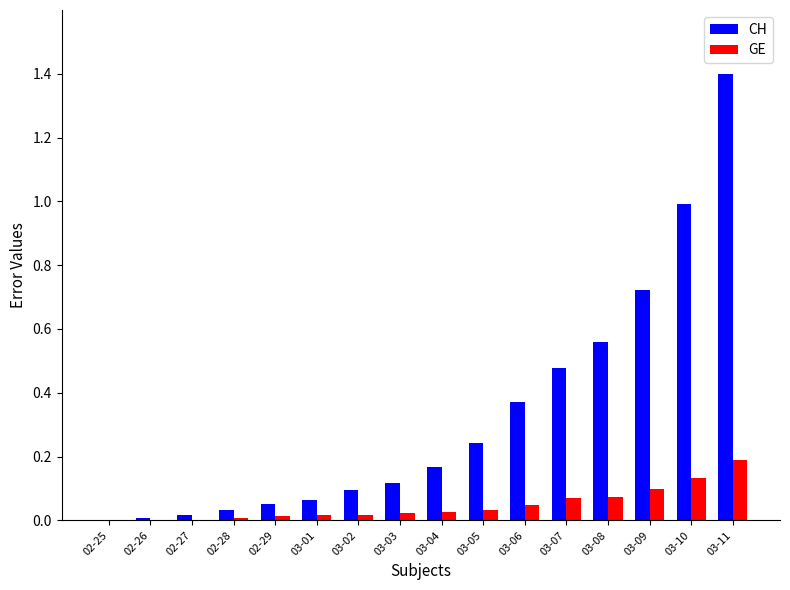

True or false: GE has a value of 0.1 at 03-08.

True